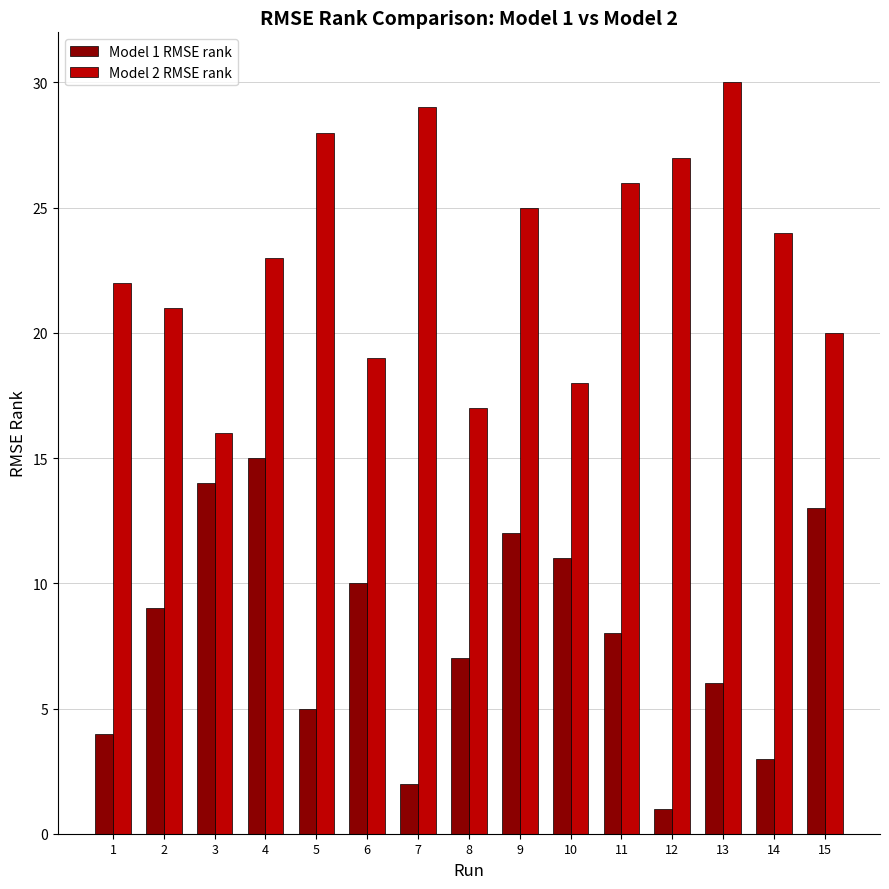

Is it true that Model 2 RMSE rank equals 27 at 15?

False